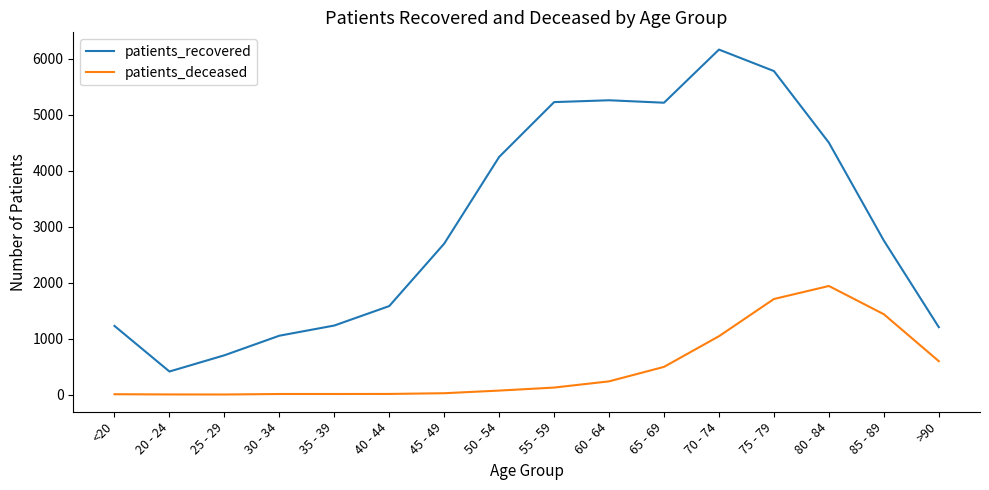

Which category has the highest value across all series?

70 - 74